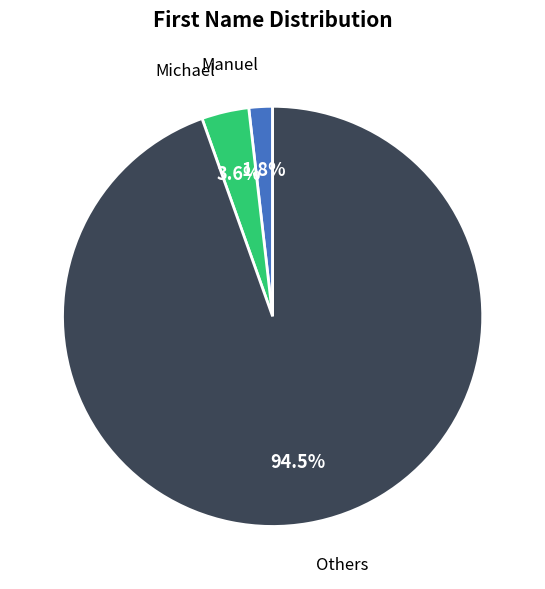

Combined, what portion of the pie is Michael and Others?

98.2%